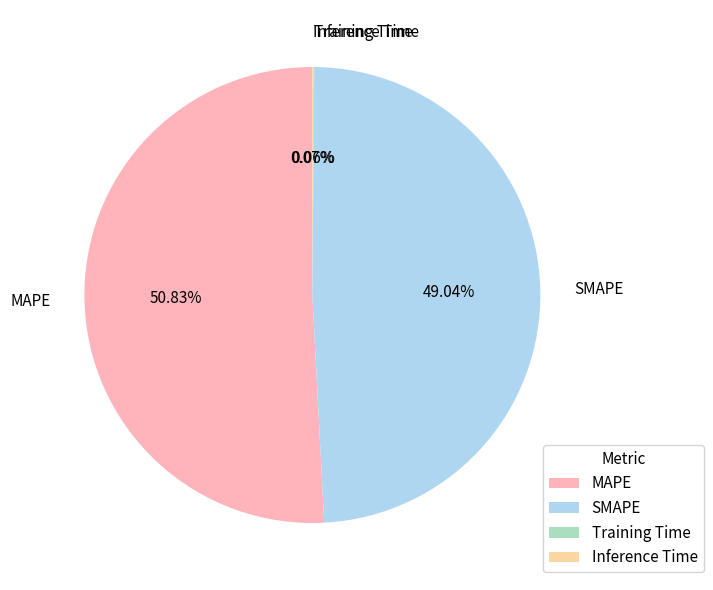

What is the largest slice in the pie chart?

MAPE